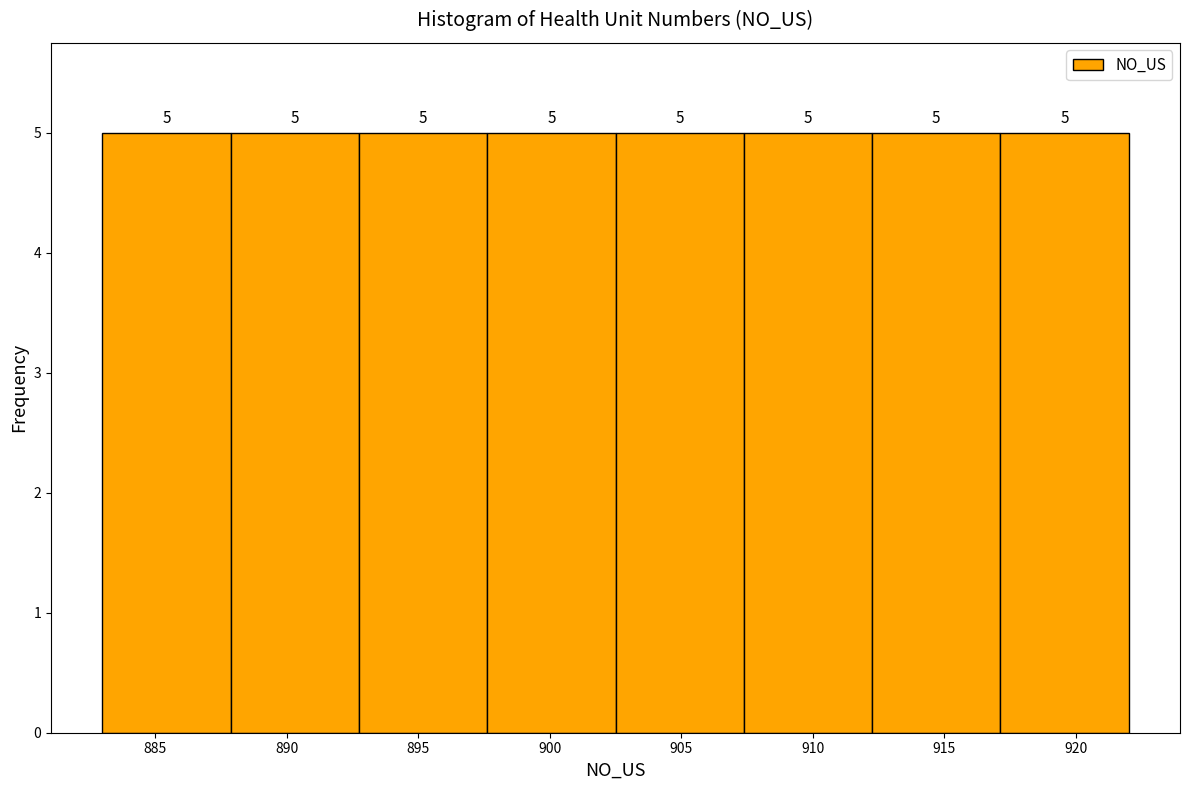

Reading left to right, transcribe this chart: for each bar, give the range it covers on the x-axis and its height. The bar edges are not printed on the chart, so give them approximately, as read against the axis.

883.0 to 888.0: 5
888.0 to 893.0: 5
893.0 to 897.5: 5
897.5 to 902.5: 5
902.5 to 907.5: 5
907.5 to 912.5: 5
912.5 to 917.0: 5
917.0 to 922.0: 5